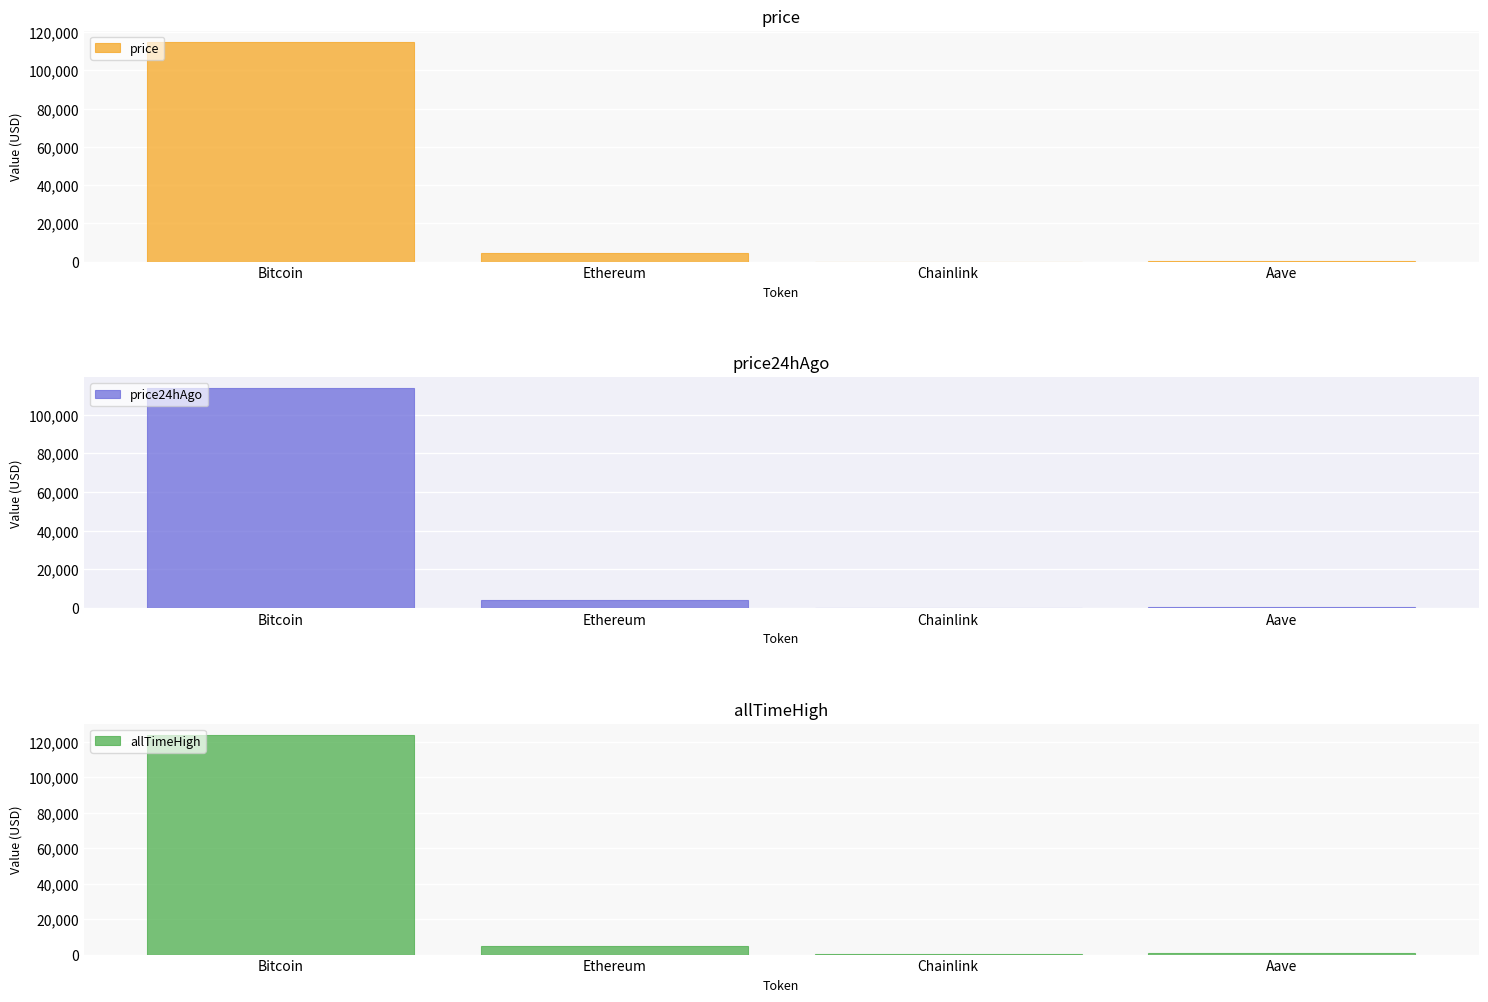

Reading right to left, transcribe all the data shown in this chart.

price: 313.2	24.4	4525.8	115055.0
price24hAgo: 303.6	23.6	4412.8	113838.0
allTimeHigh: 661.7	52.7	4946.1	124128.0